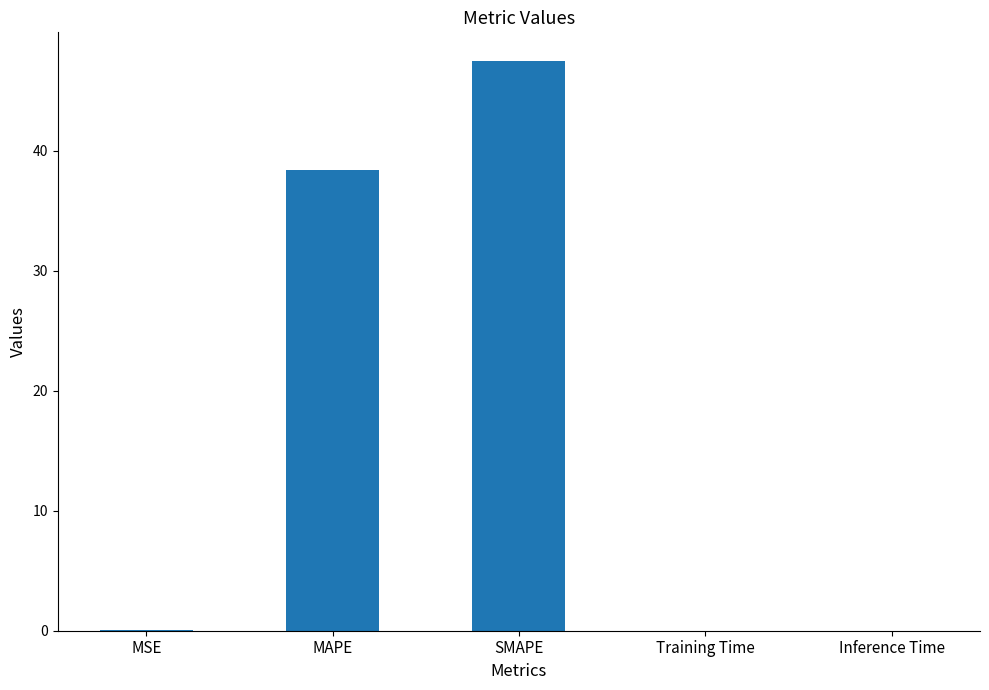

What is the maximum value shown in the chart?

47.5